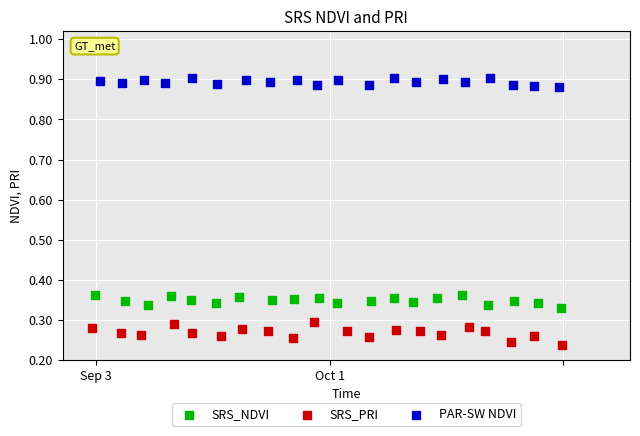

Which series has the widest spread of Y values?

SRS_PRI